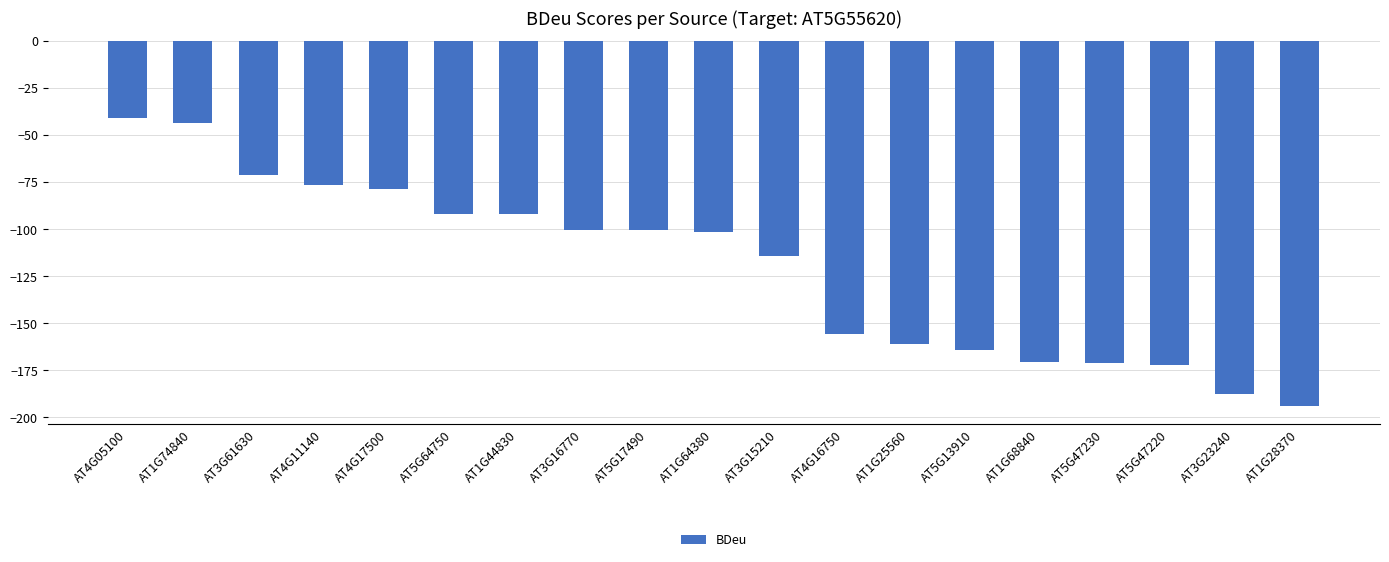

How many data points does each series have?

19